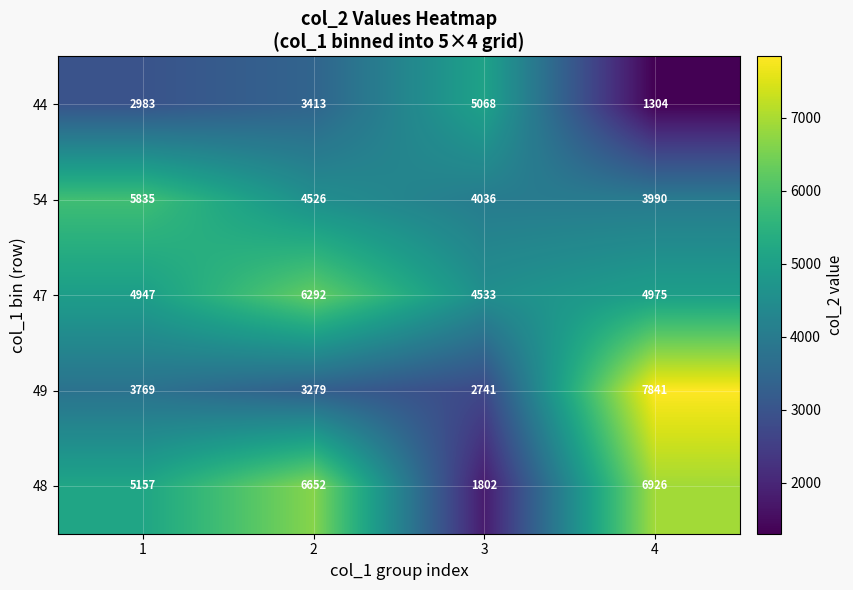

At which category is the sum across all series the highest?

4